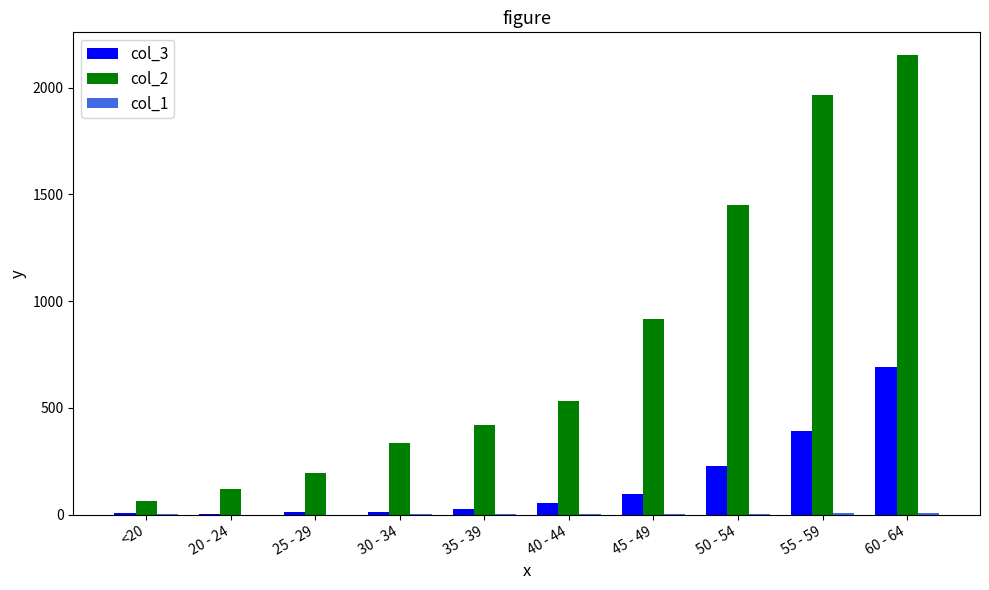

The col_2 series shows 2151 at 60 - 64. True or false?

True